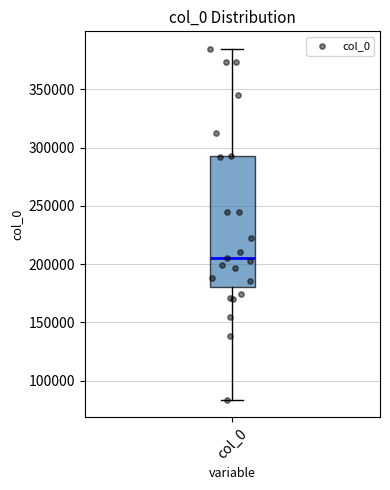

Read this box plot against the y-axis: the position of the median line, the range covered by the box, and the ends of both whiskers. The values are not printed on the chart, so give them approximately, as read against the axis.

median 205000, box 180000 to 290000, whiskers 85000 to 385000